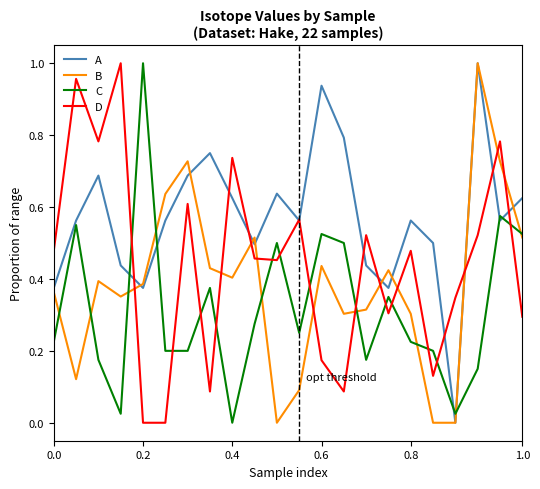

Which series has the largest total across all categories?

A